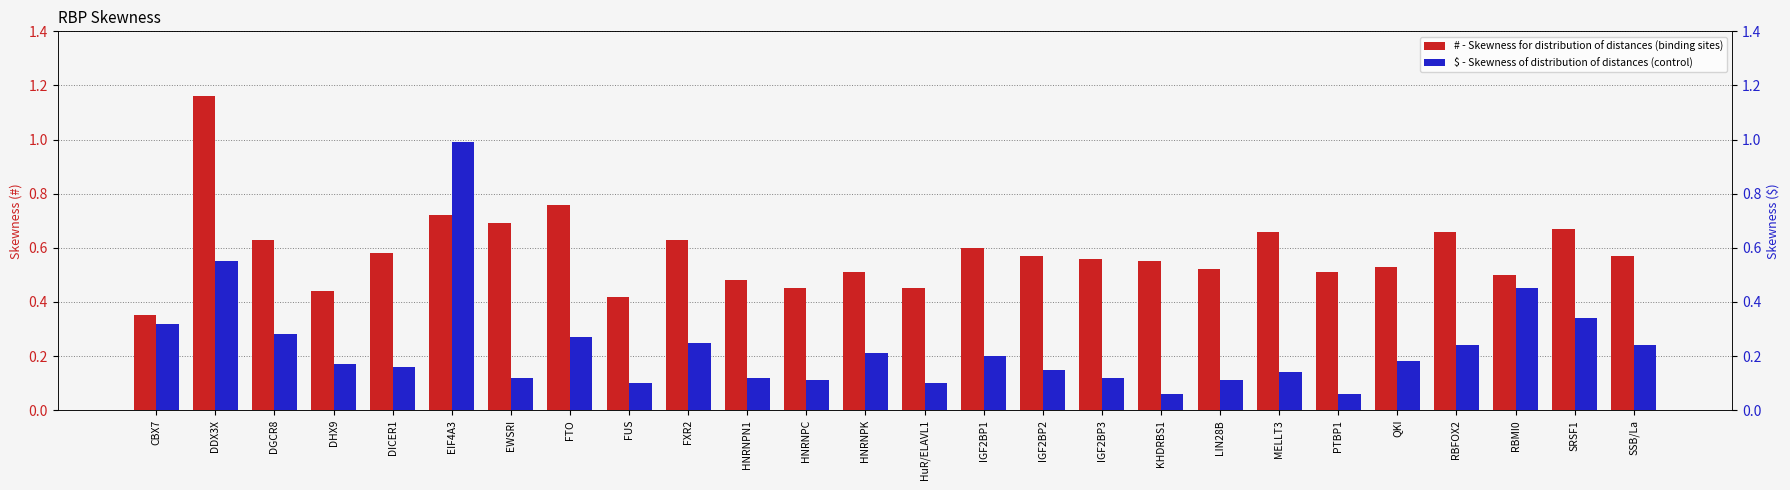

Rank the series at FXR2 from highest to lowest value.

#, $